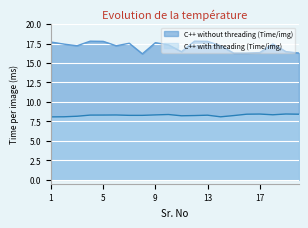

How many C++ without threading (Time/img) values are between 16 and 17?

7